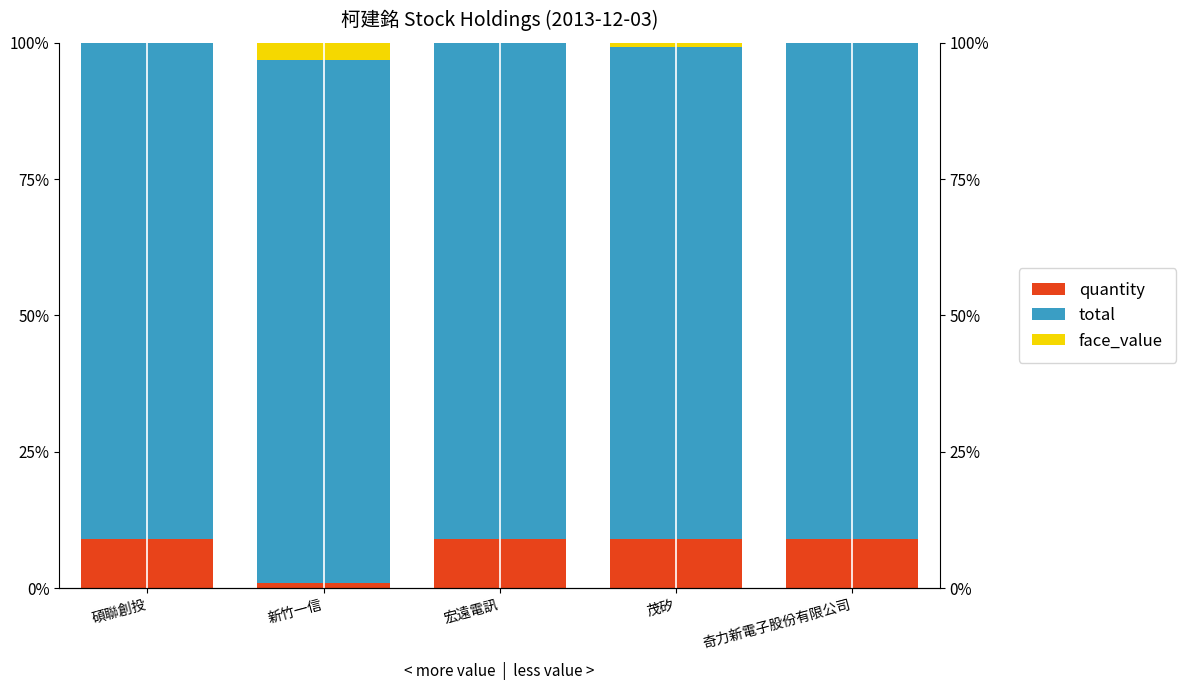

Rank the series at 奇力新電子股份有限公司 from lowest to highest value.

face_value, quantity, total